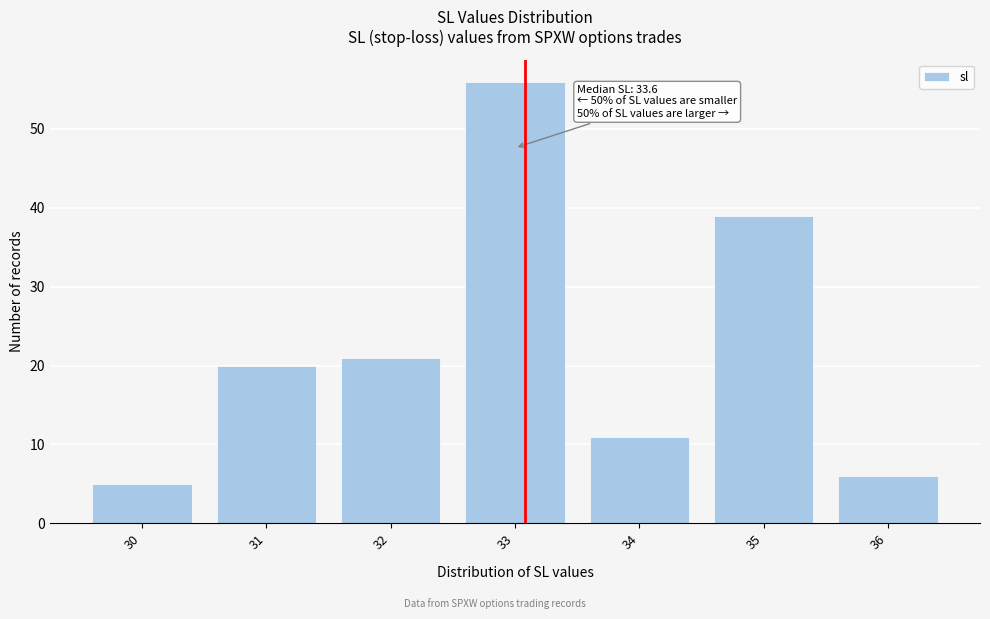

Reading left to right, list all the values displayed in this chart.

30=5	31=20	32=21	33=56	34=11	35=39	36=6